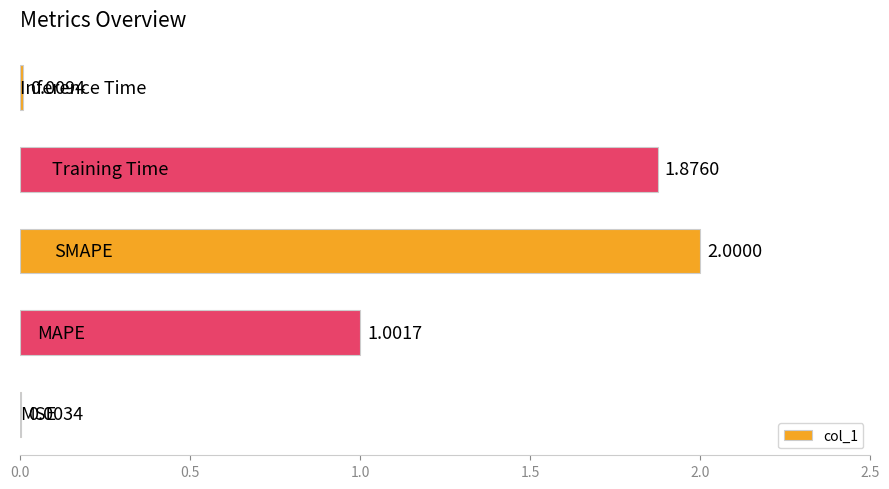

What is the sum of all values?

4.9